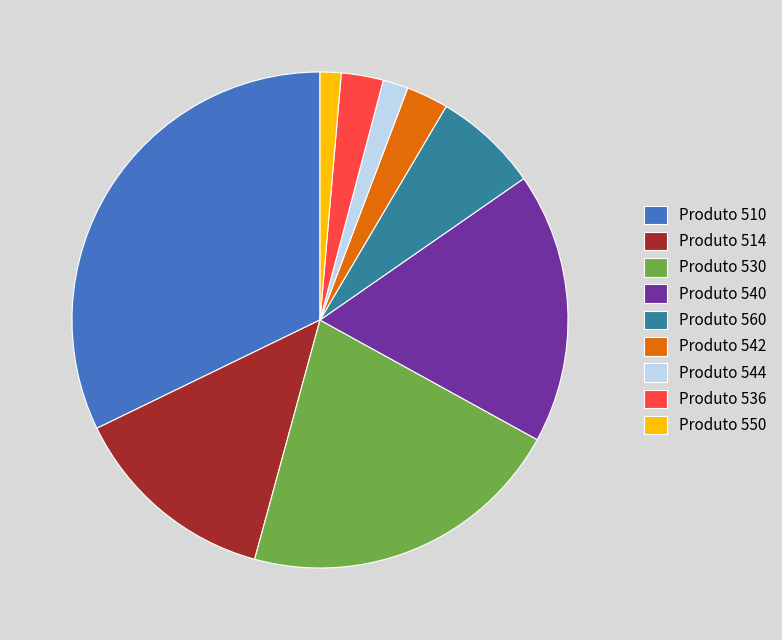

Is it true that Produto 540 is 9% of the pie?

False